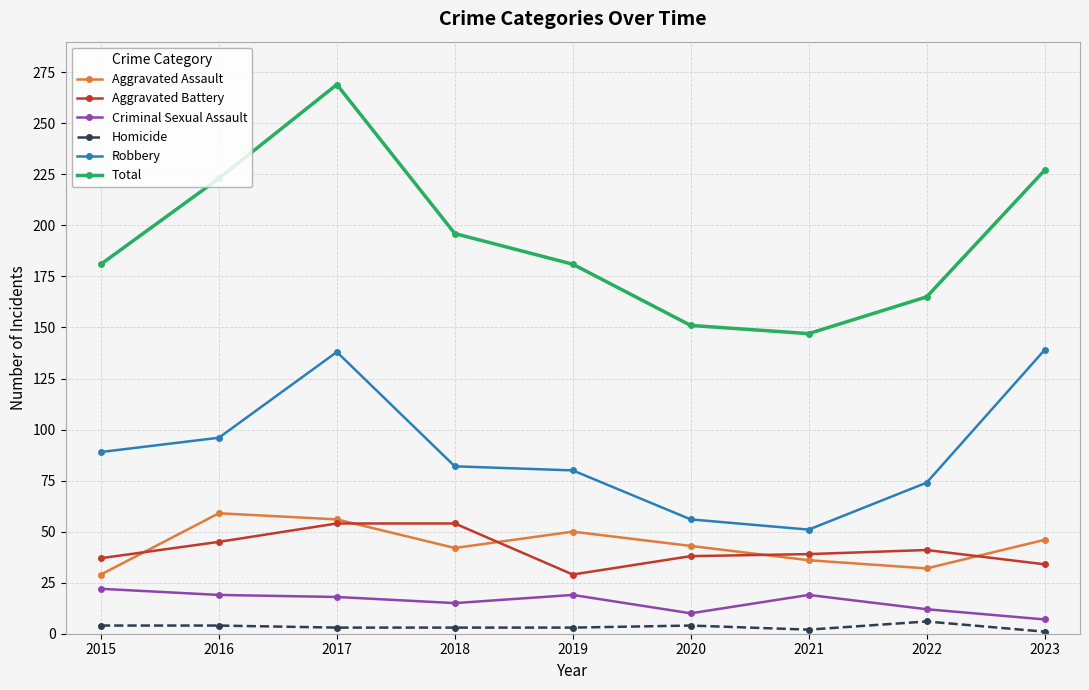

What is the value of the Criminal Sexual Assault point at the 4th from the left?

15